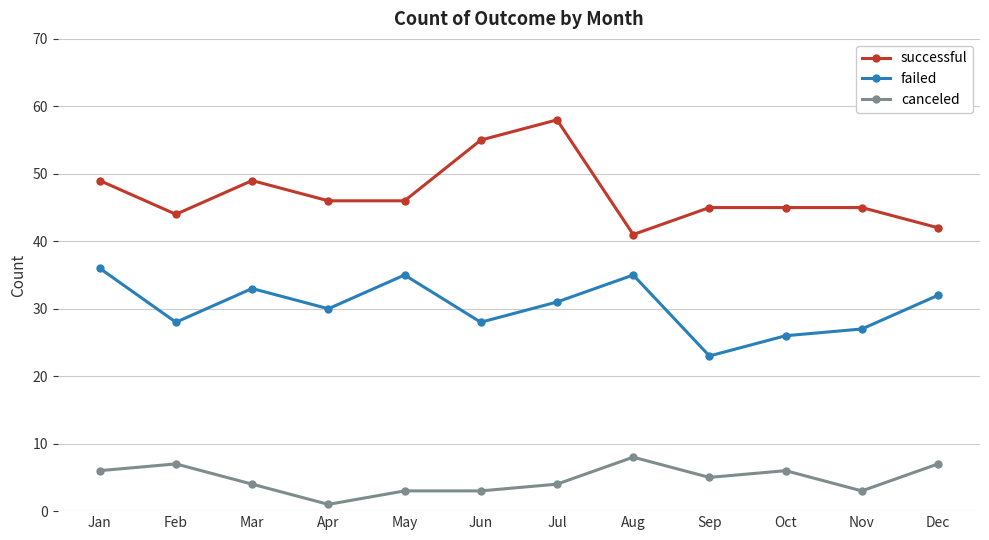

Is the value of canceled at Feb greater than the value of failed at Jan?

No